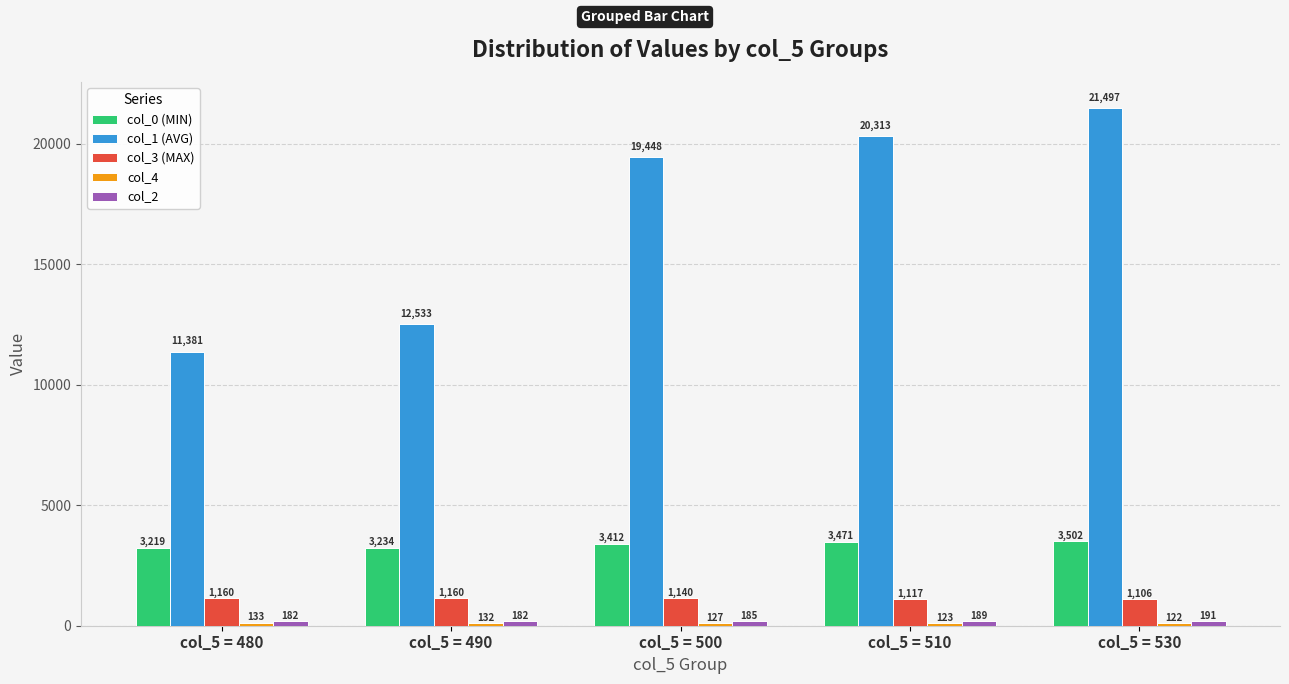

Which series changed the most between col_5 = 480 and col_5 = 530?

col_1 (AVG)